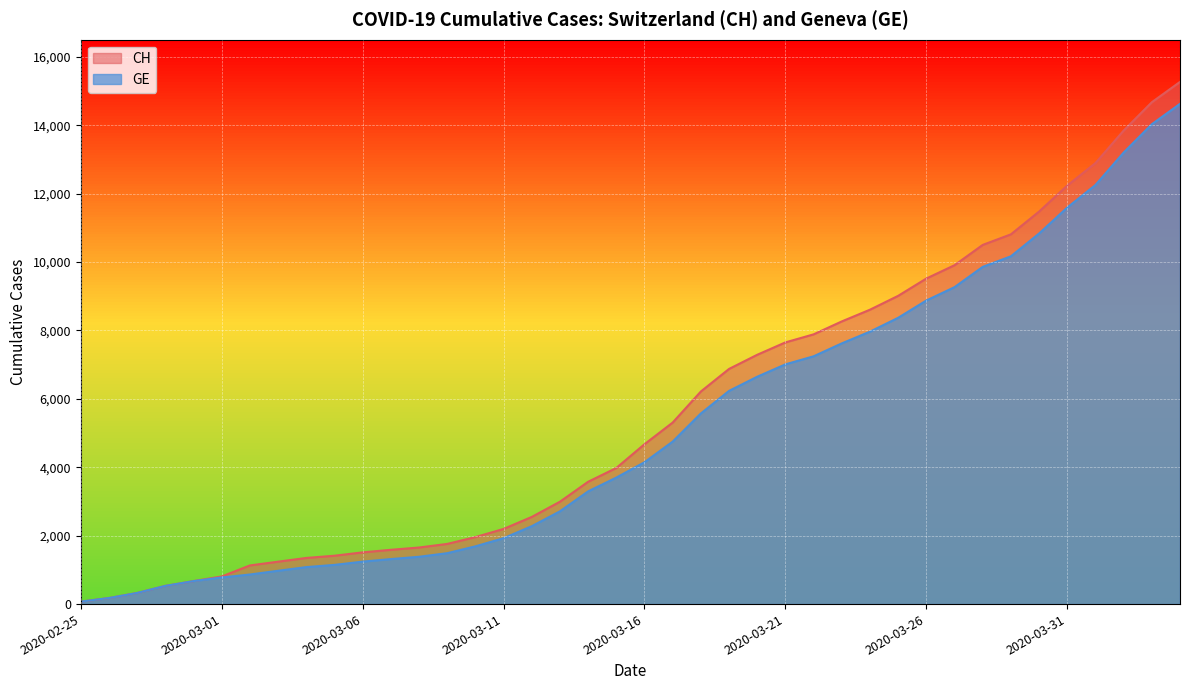

At which label does GE first exceed 4147?

2020-03-17